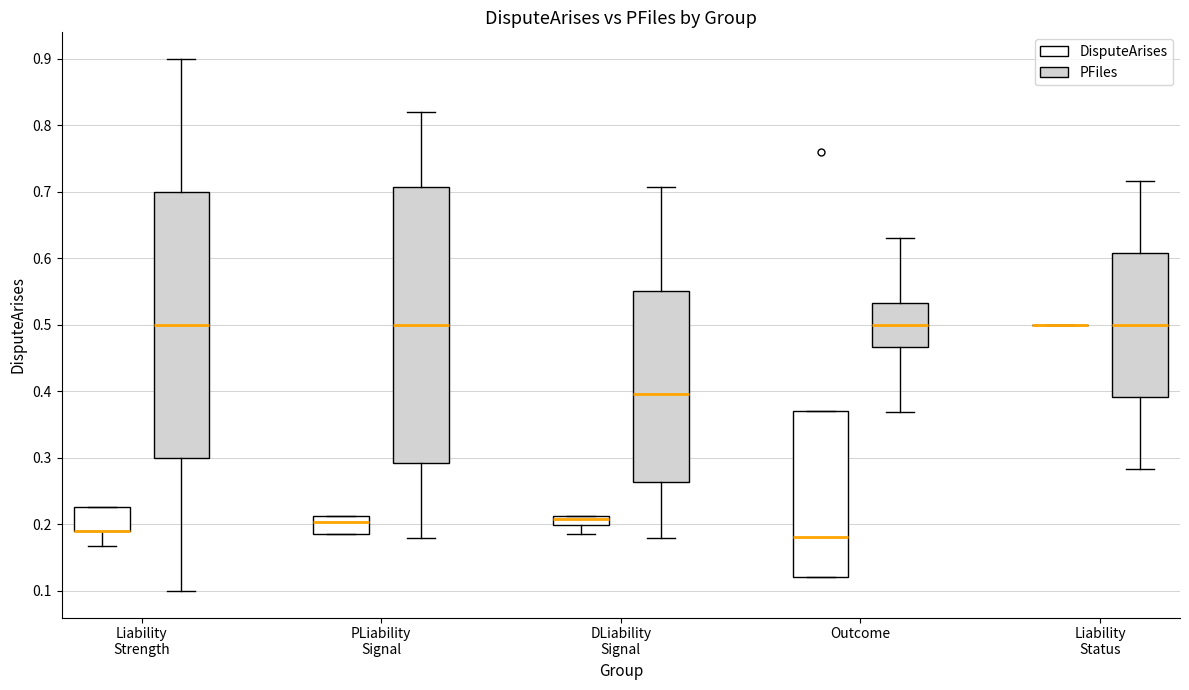

Which box is the tallest, from its lower edge to its upper edge?

PLiability Signal (PFiles)